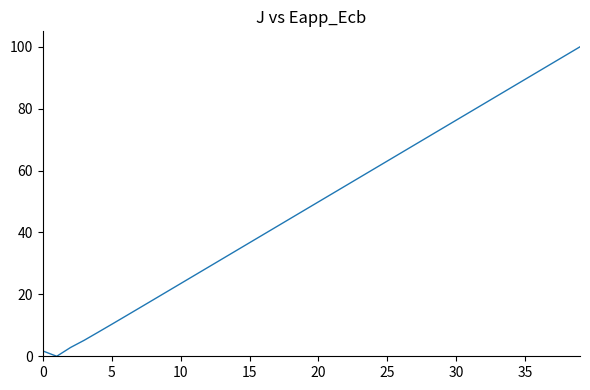

What is the difference between the maximum and minimum values?

100.0